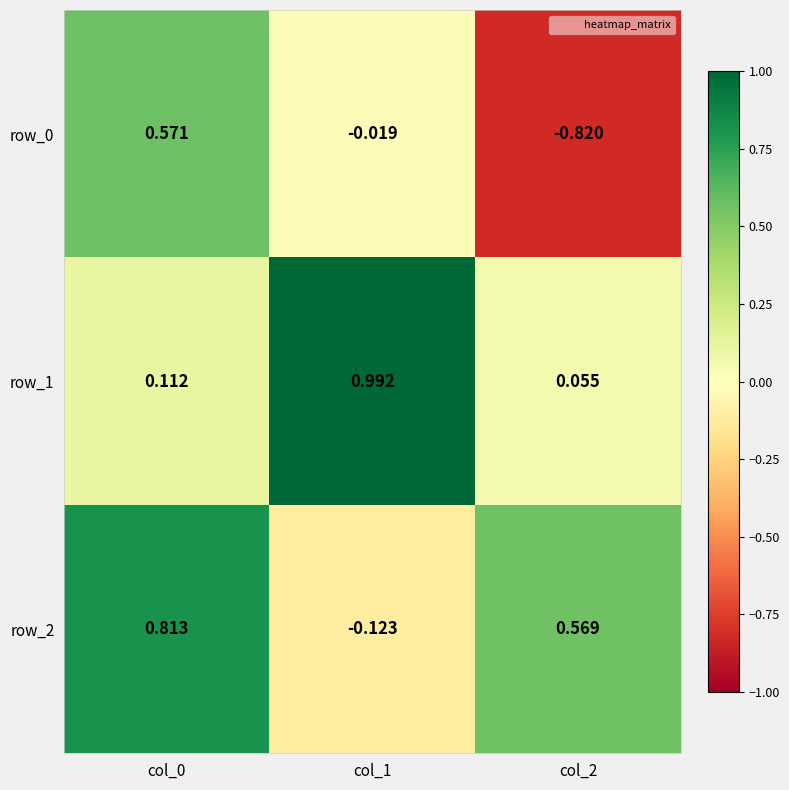

How many series are shown in this chart?

3